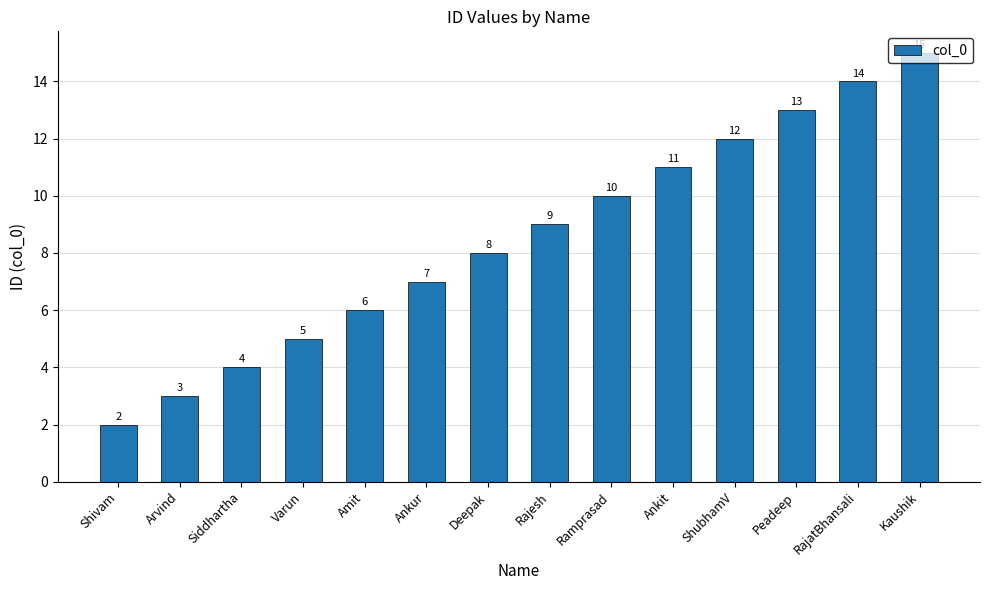

What is the difference between the values at Siddhartha and Deepak?

4